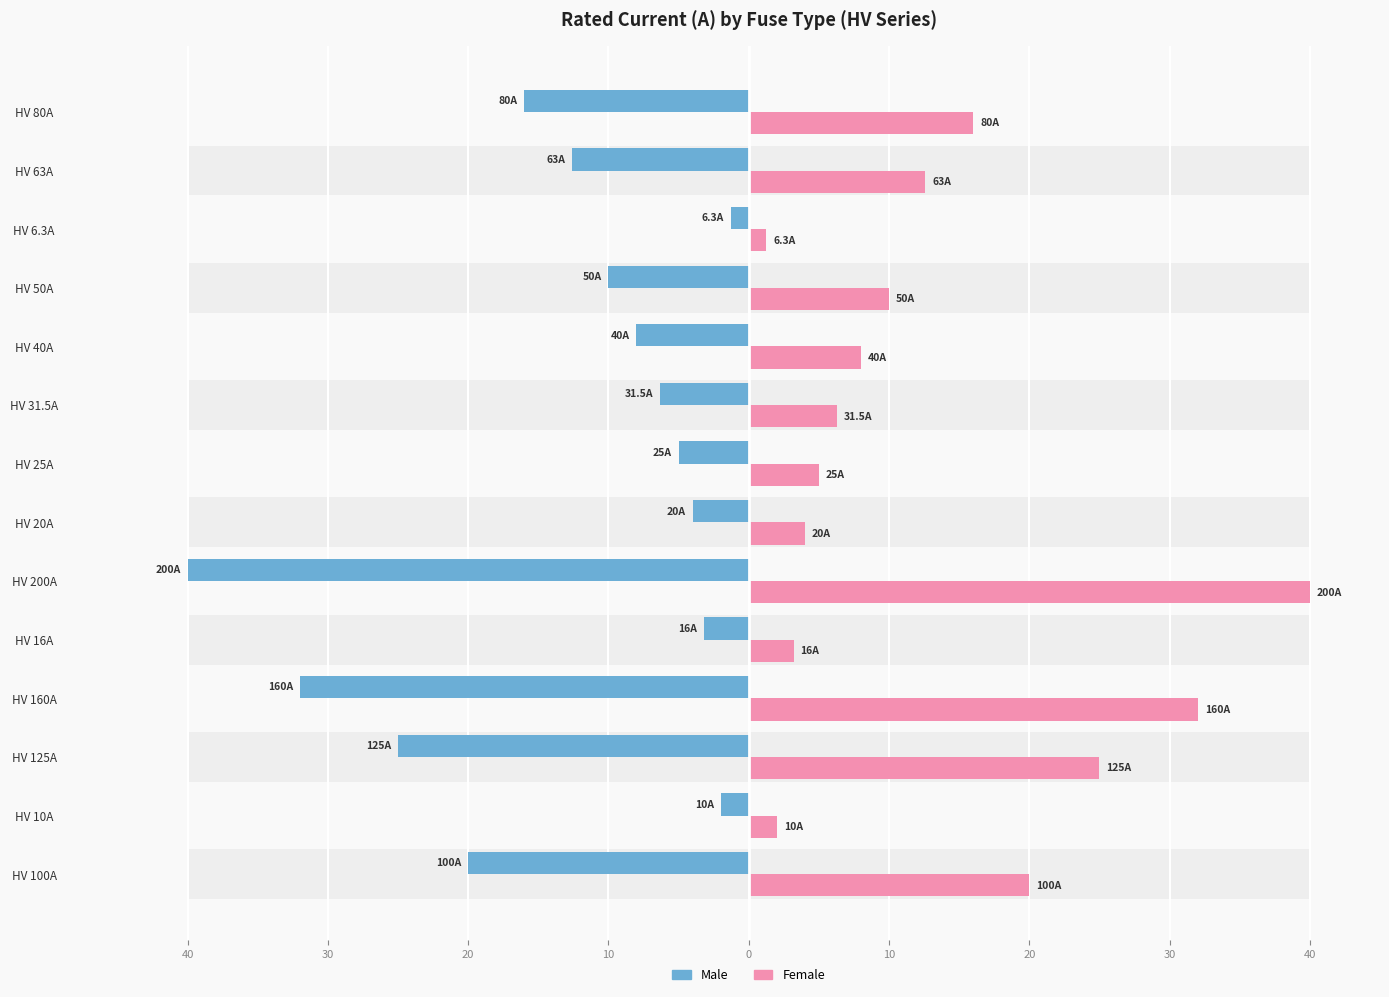

Which series changed the most between HV 10A and HV 80A?

Male